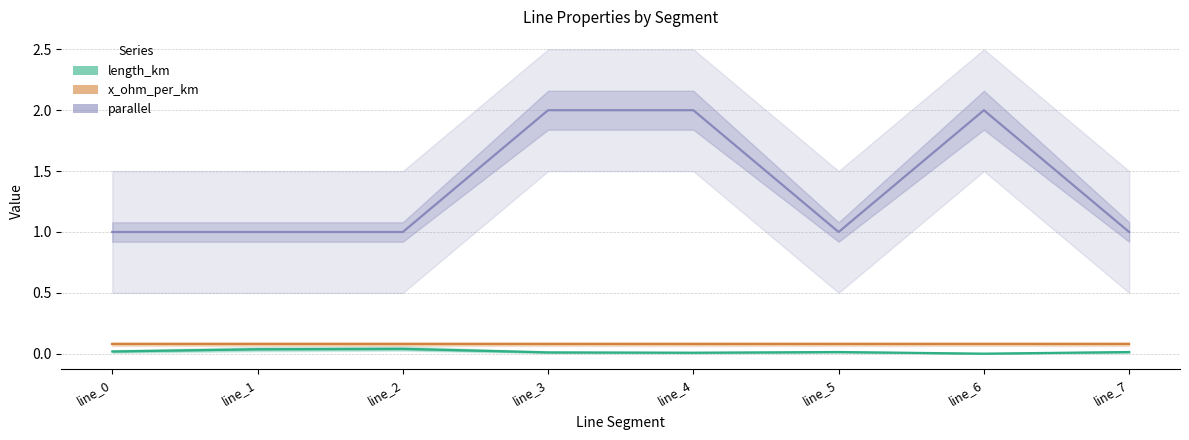

Reading right to left, list all the values displayed in this chart.

length_km: 0.0	0.0	0.0	0.0	0.0	0.0	0.0	0.0
x_ohm_per_km: 0.1	0.1	0.1	0.1	0.1	0.1	0.1	0.1
parallel: 1.0	2.0	1.0	2.0	2.0	1.0	1.0	1.0